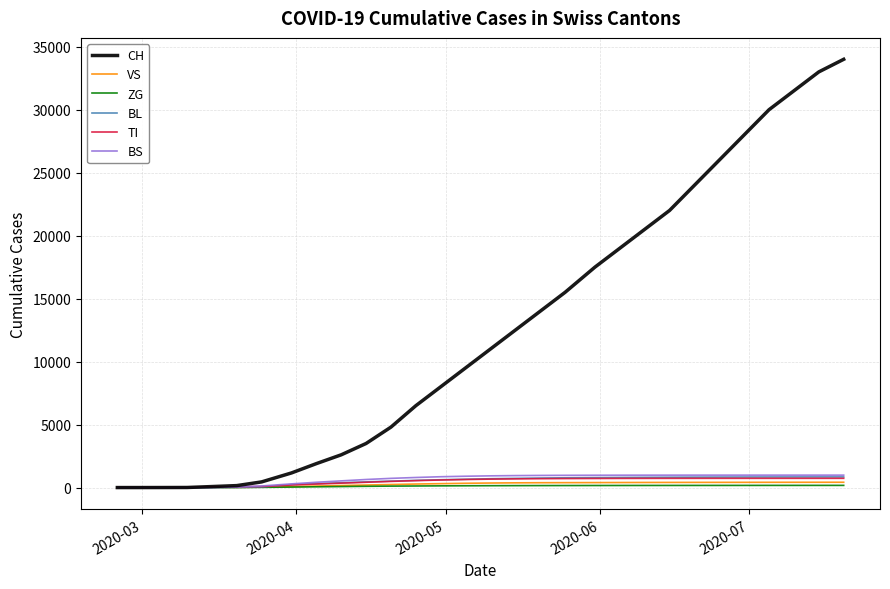

Is this an area chart (filled region under the line)?

No